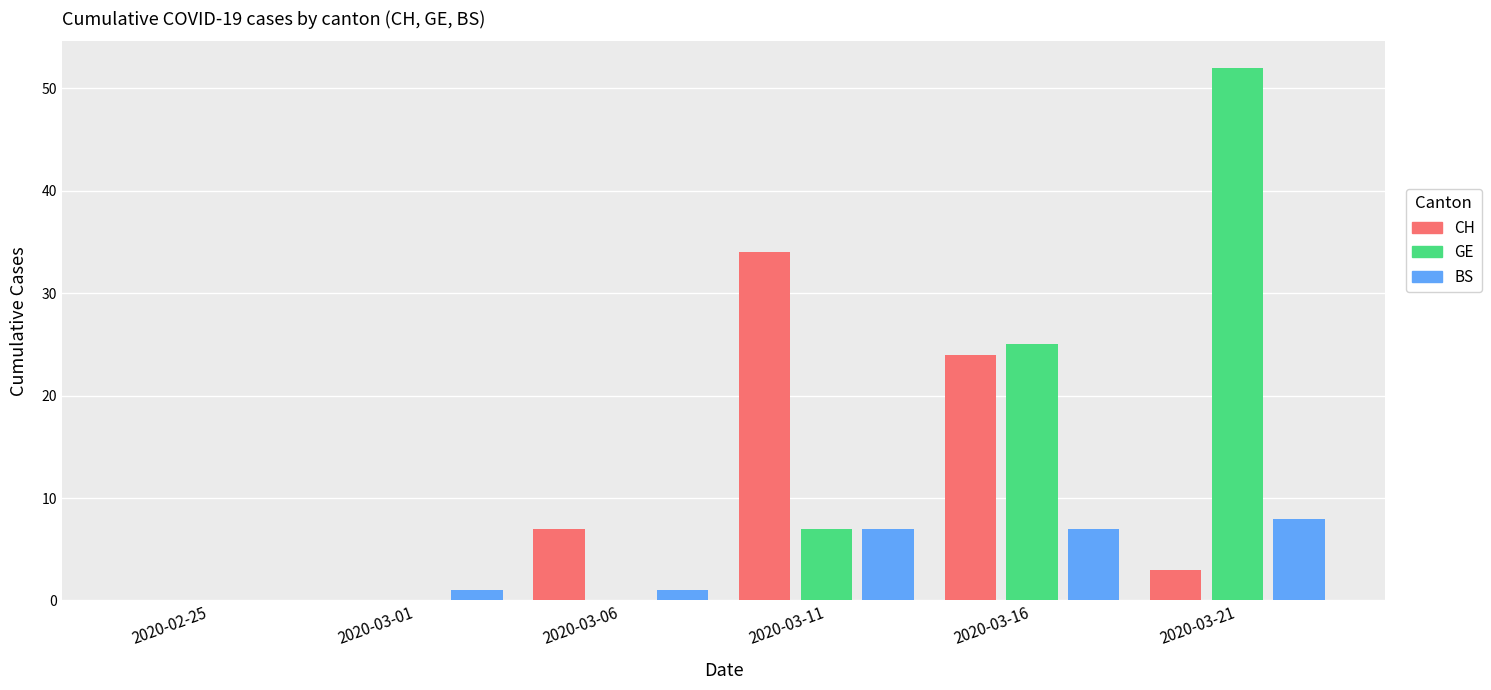

At which category is the sum across all series the highest?

2020-03-21